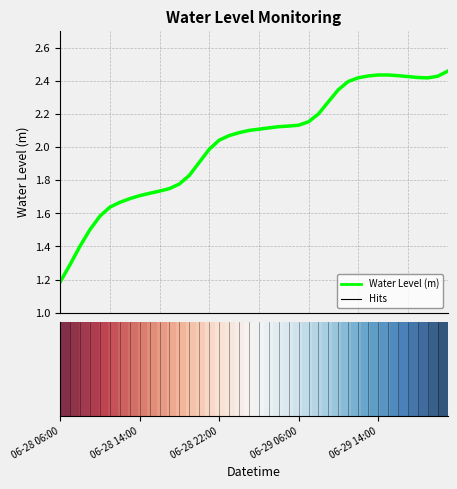

What is the smallest value displayed?

1.2